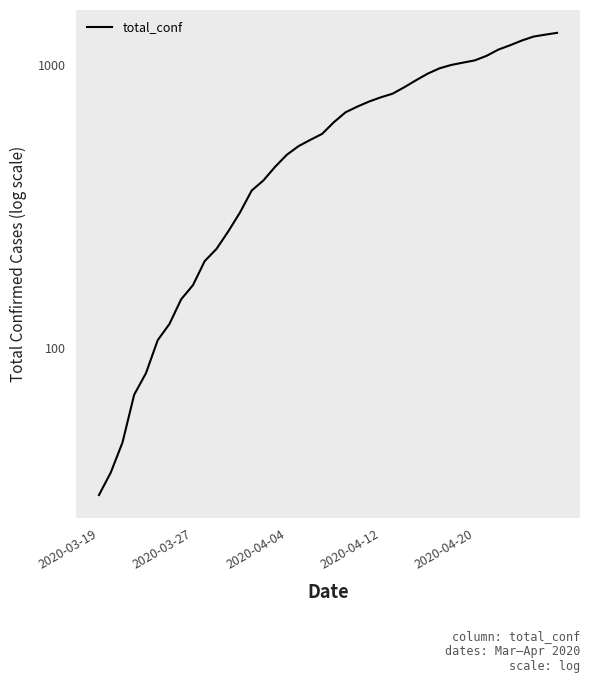

What is the change in value from 25 to 33?

+286